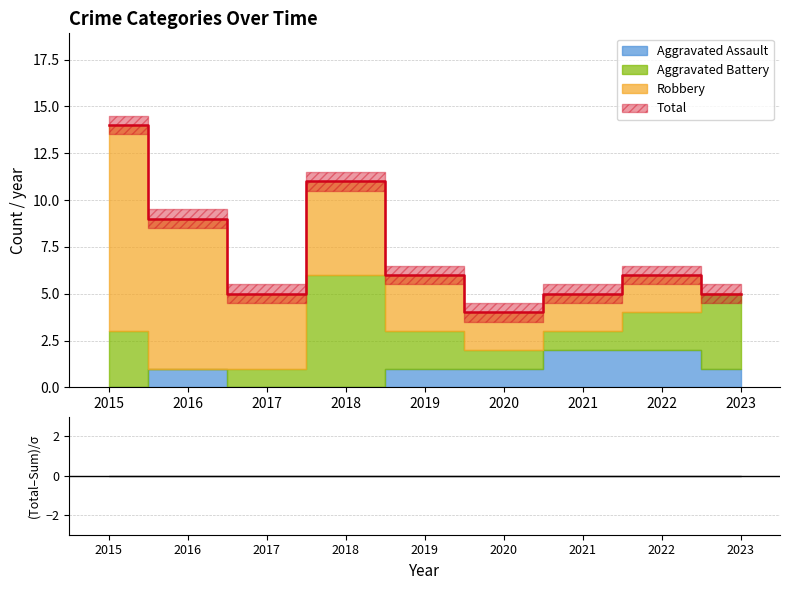

Reading left to right, transcribe all the data shown in this chart.

Aggravated Assault: 2015=0	2016=1	2017=0	2018=0	2019=1	2020=1	2021=2	2022=2	2023=1
Aggravated Battery: 2015=3	2016=0	2017=1	2018=6	2019=2	2020=1	2021=1	2022=2	2023=4
Robbery: 2015=11	2016=8	2017=4	2018=5	2019=3	2020=2	2021=2	2022=2	2023=0
Total: 2015=14	2016=9	2017=5	2018=11	2019=6	2020=4	2021=5	2022=6	2023=5